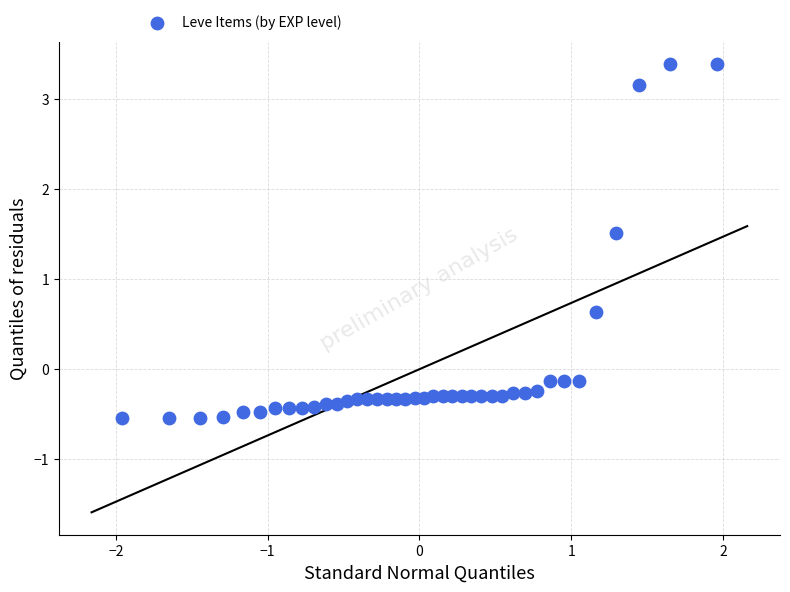

What is the range of X values (max minus min)?

3.9